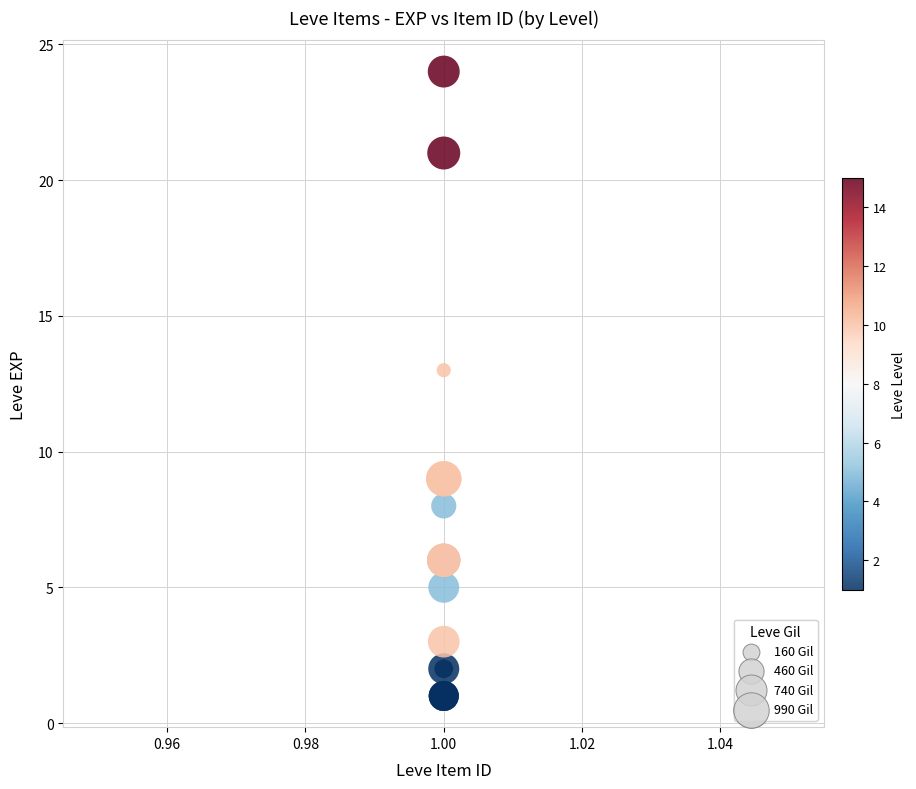

What Y value in the scatter plot is closest to 12?

13